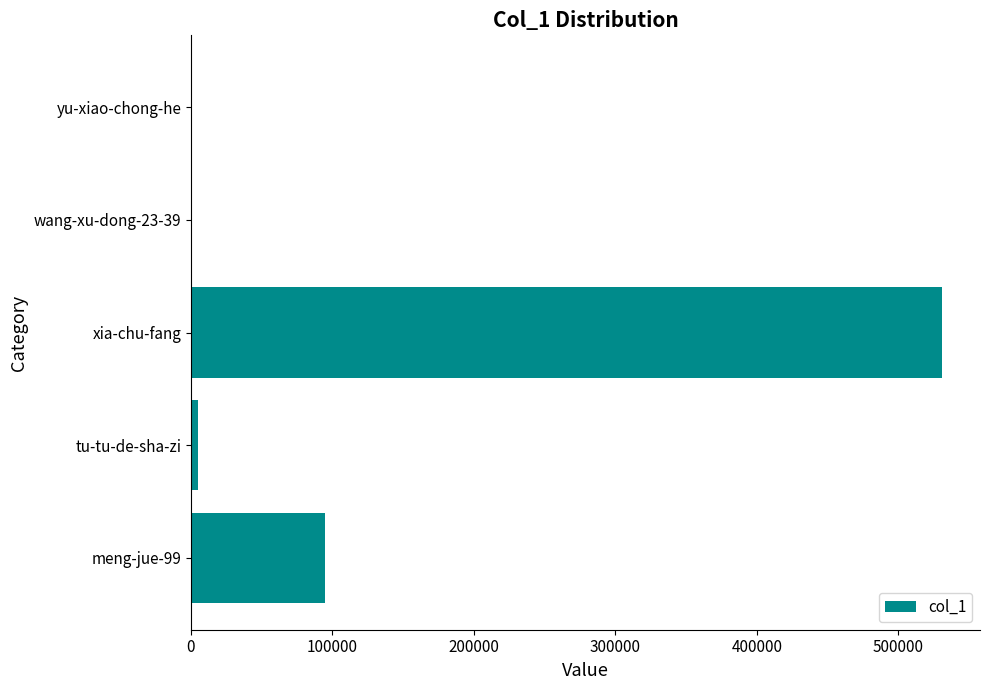

The value at xia-chu-fang is 779098. True or false?

False